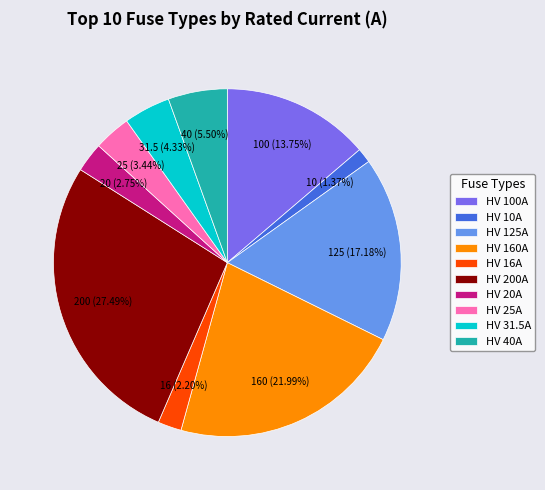

Rank the categories by value from lowest to highest.

HV 10A, HV 16A, HV 20A, HV 25A, HV 31.5A, HV 40A, HV 100A, HV 125A, HV 160A, HV 200A